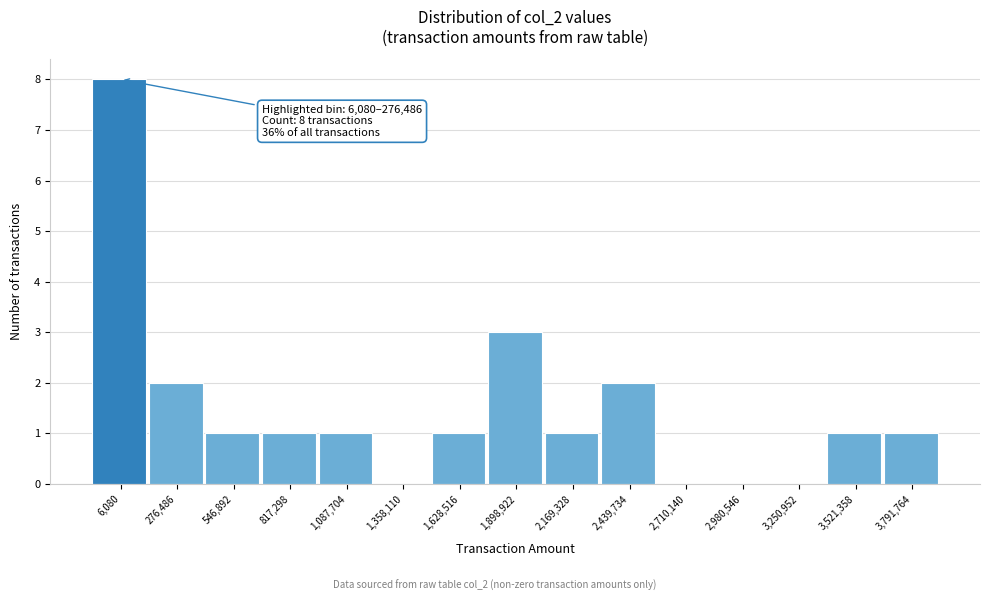

Reading left to right, what are all the values shown in this chart?

6,080=8	276,486=2	546,892=1	817,298=1	1,087,704=1	1,358,110=0	1,628,516=1	1,898,922=3	2,169,328=1	2,439,734=2	2,710,140=0	2,980,546=0	3,250,952=0	3,521,358=1	3,791,764=1